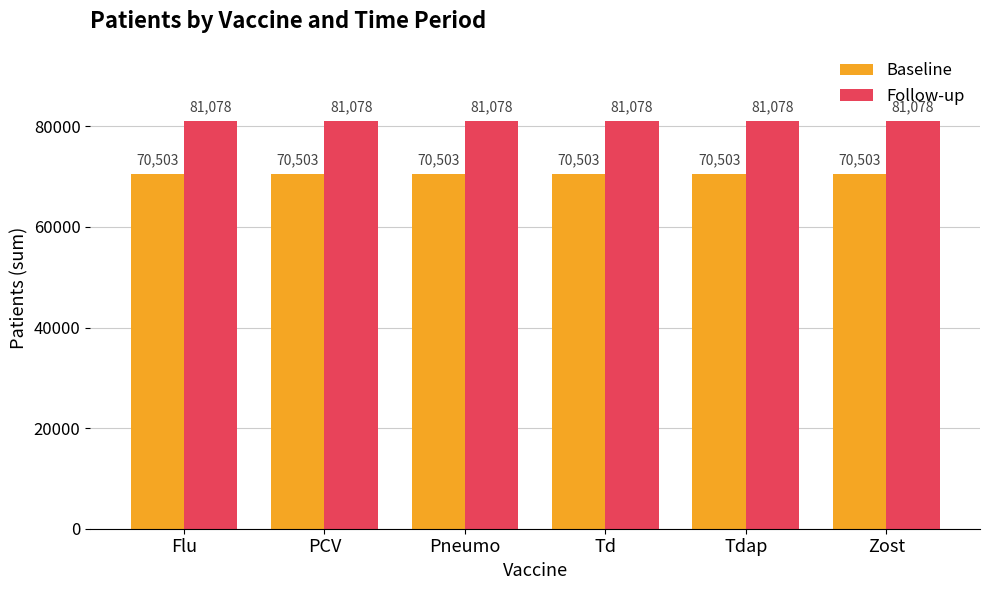

What is the approximate value of Baseline at Tdap?

70503